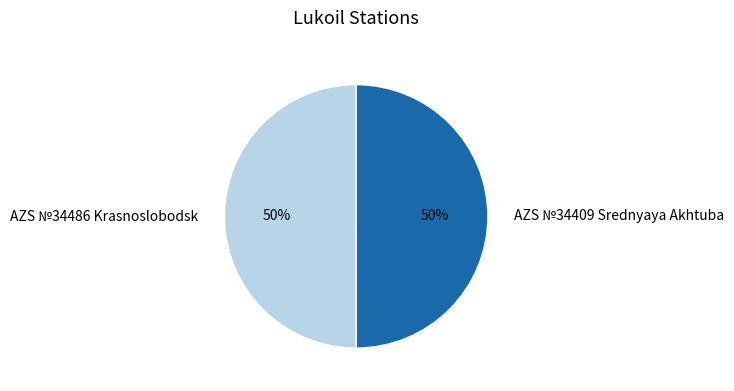

The AZS №34486 Krasnoslobodsk slice represents 50% of the pie. True or false?

True